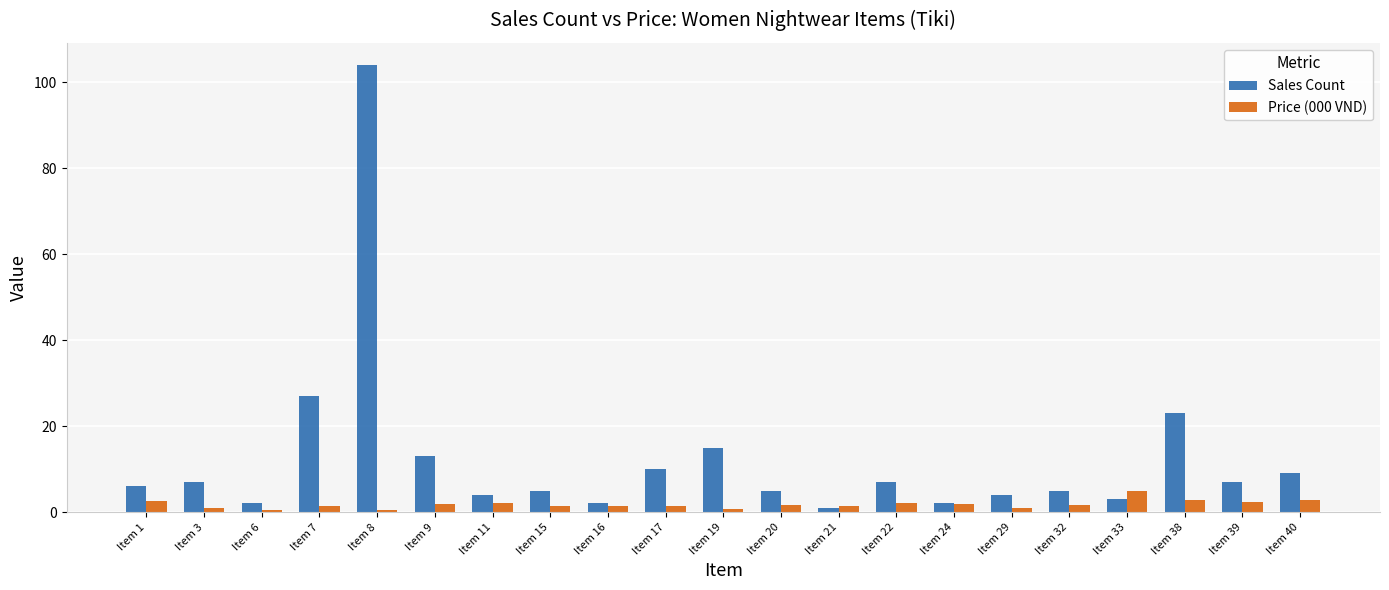

What is the highest value of the Price (000 VND) series?

4.9